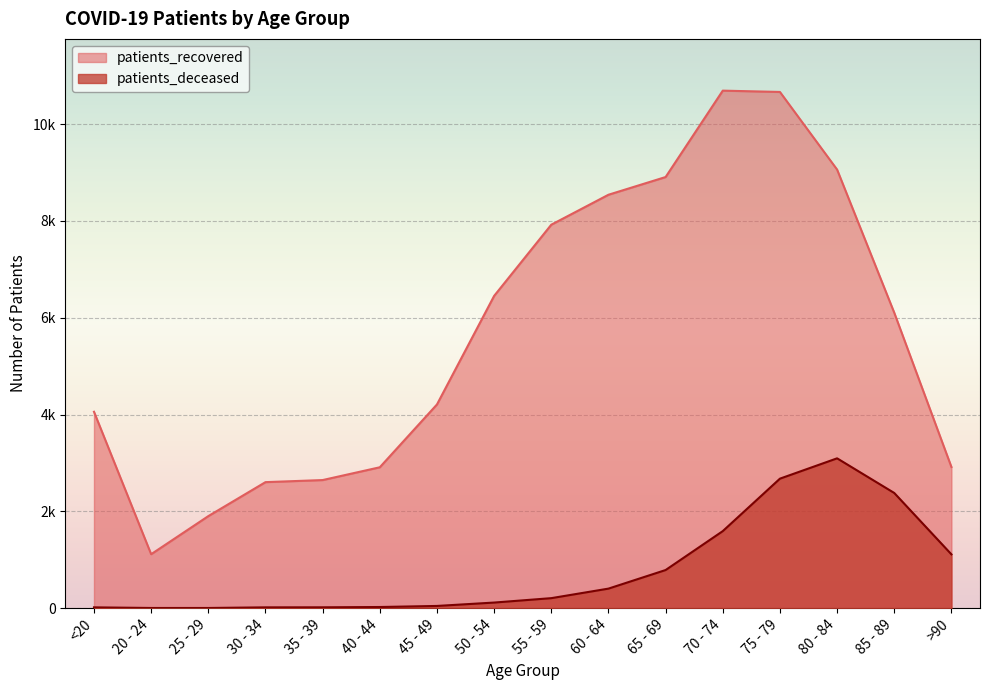

How many lines are shown in the chart?

2